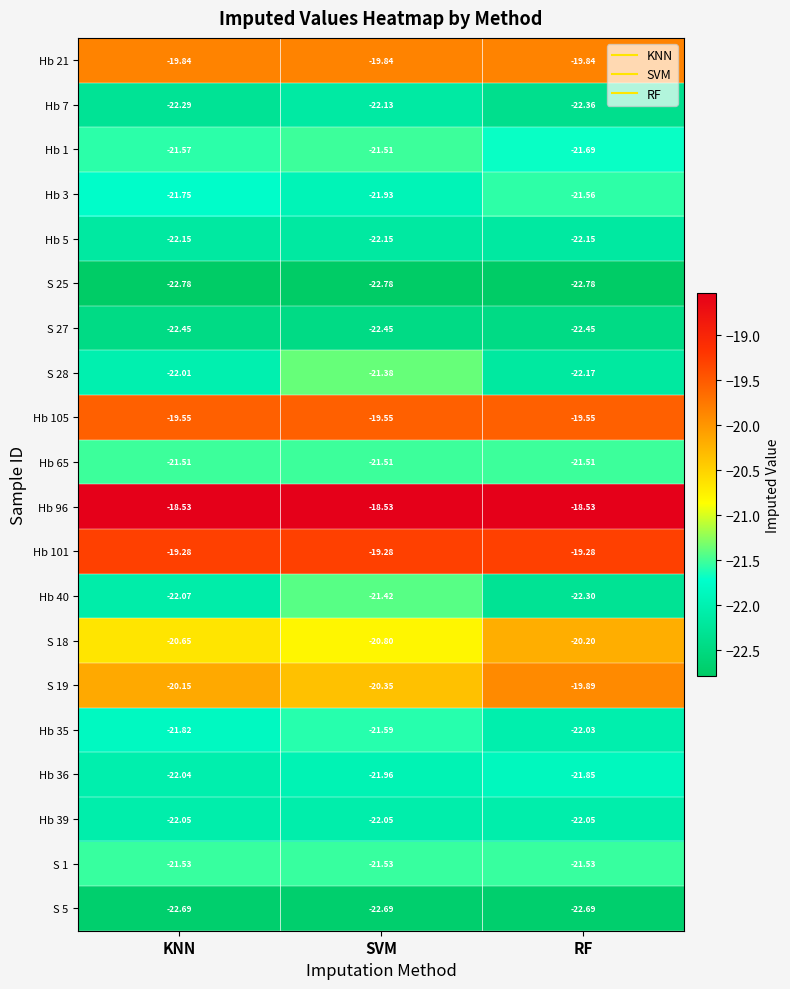

Which category has the highest value in the Hb 1 series?

SVM